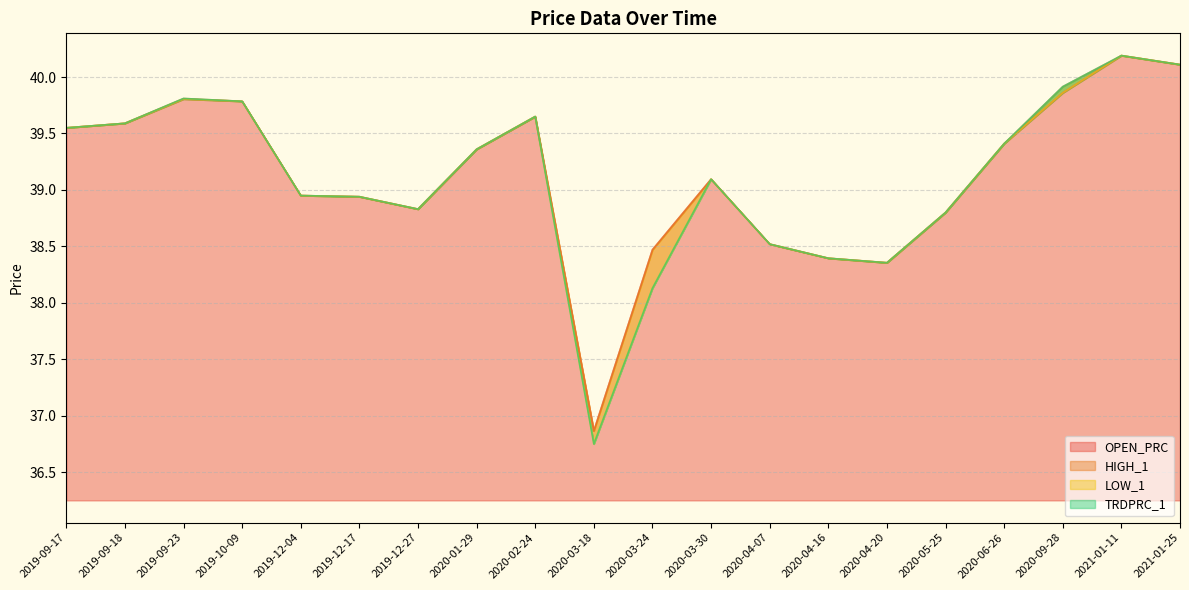

What is the greatest value displayed?

40.2